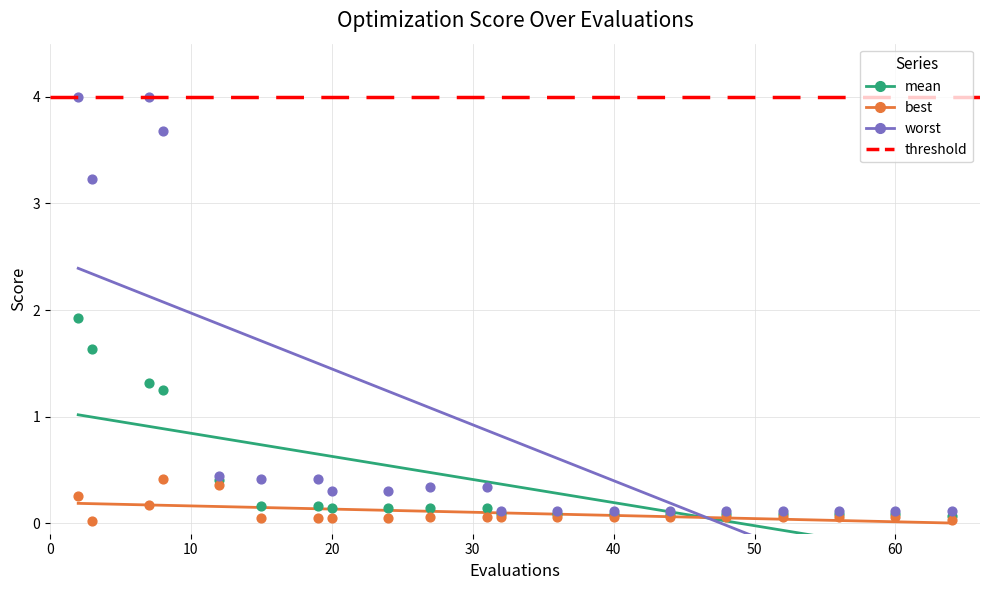

Which series reaches the maximum Y coordinate?

worst